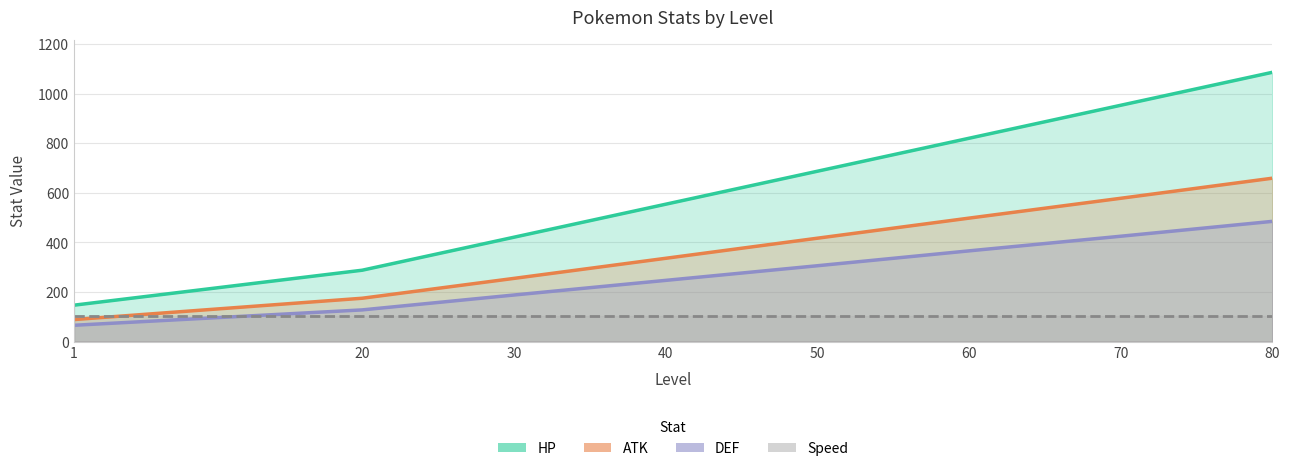

What is the spread (max minus min) of values at 40?

450